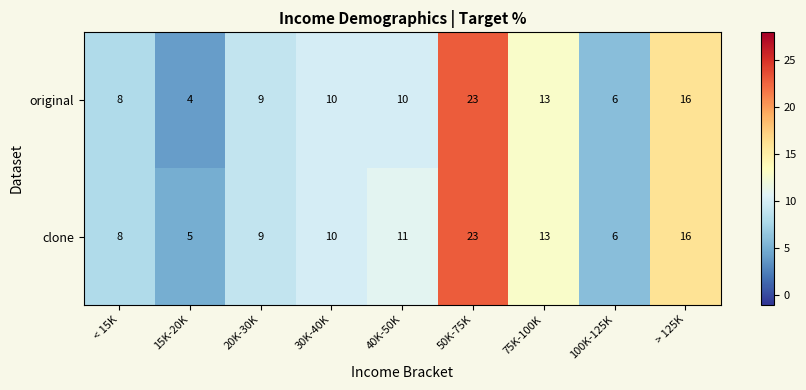

Which series has the largest range (max minus min)?

original